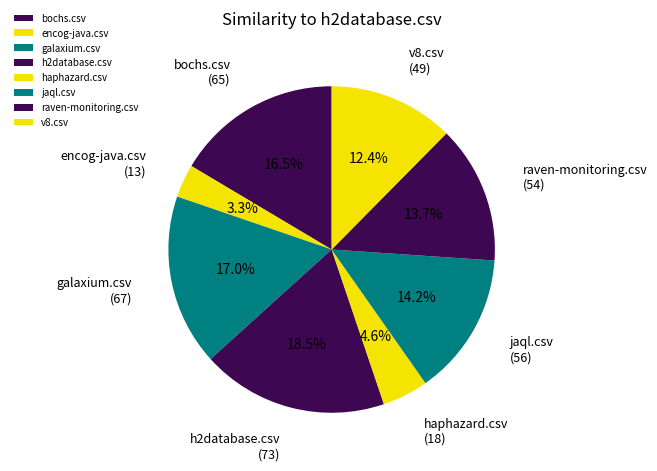

Which has a higher value, jaql.csv or raven-monitoring.csv?

jaql.csv